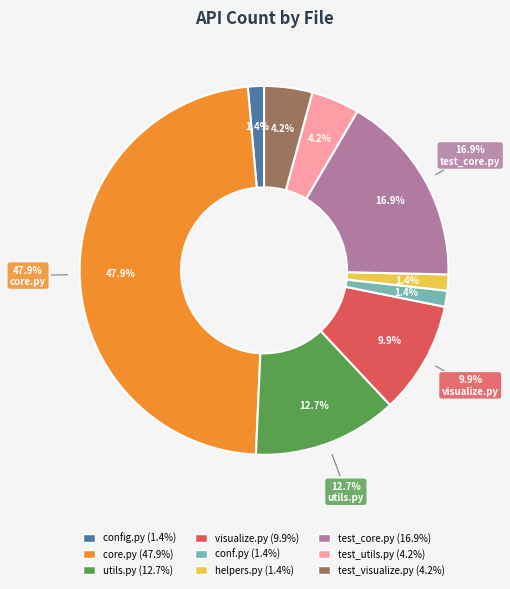

Between detecto/core.py and tests/test_visualize.py, which is larger?

detecto/core.py